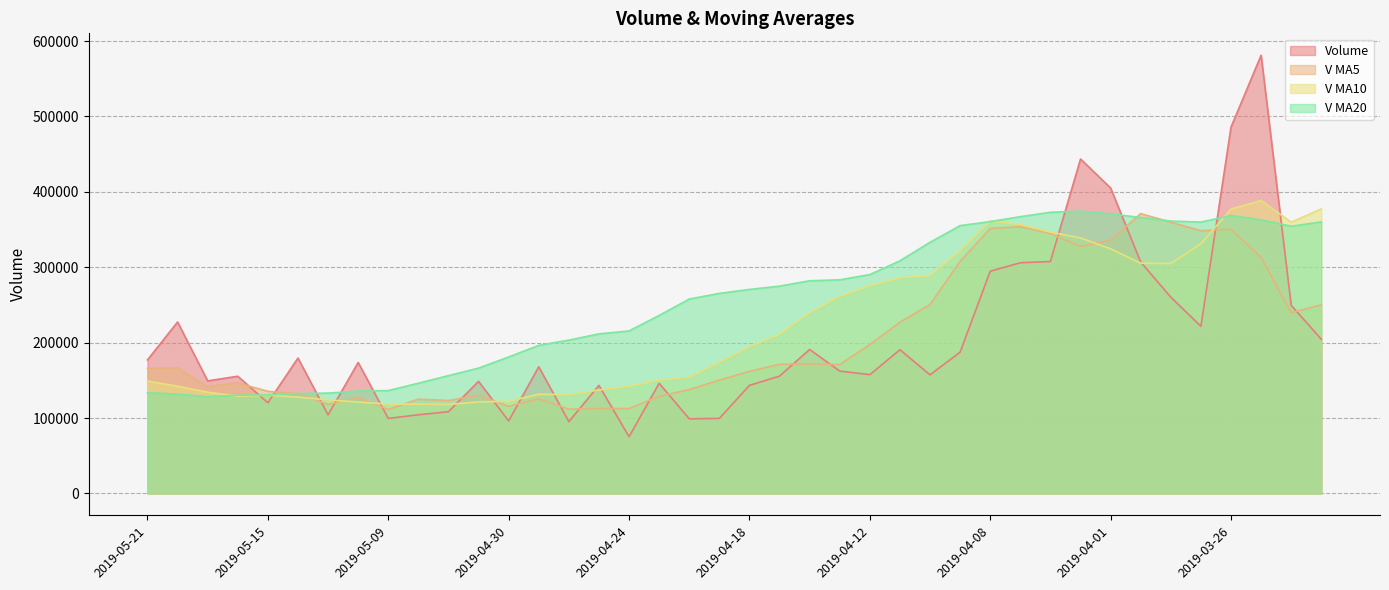

What is the spread (max minus min) of values at 2019-03-28?

100866.6